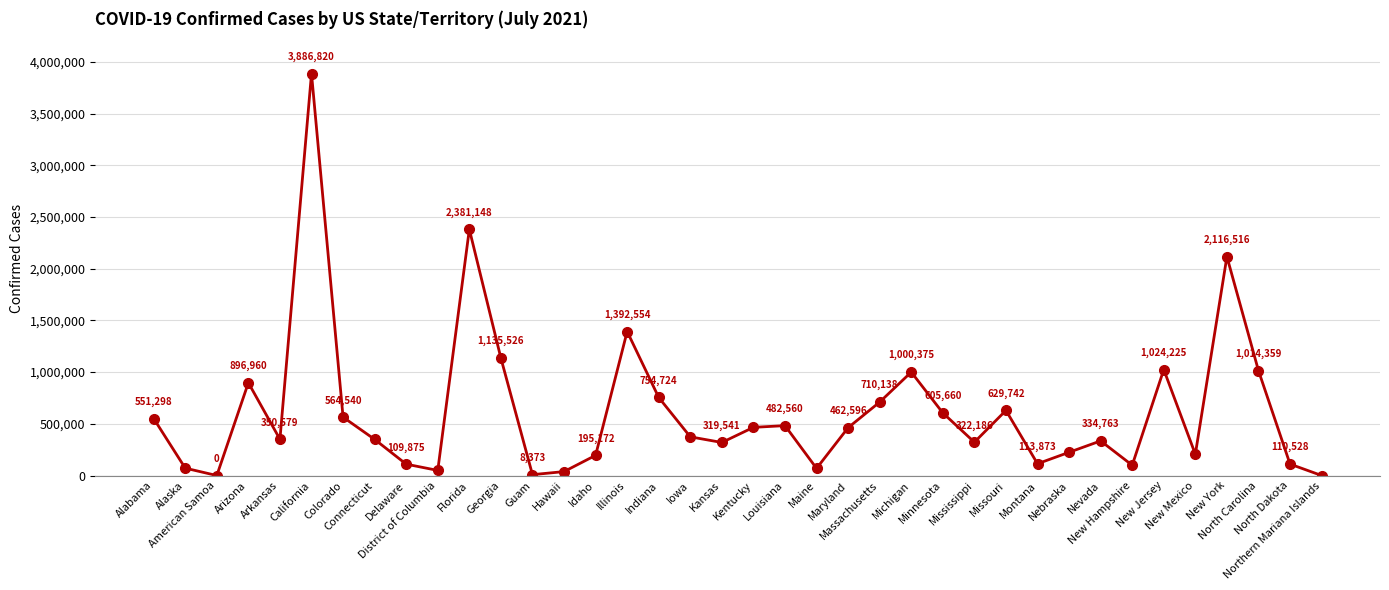

How many points are lower than both their immediate neighbors (excluding endpoints)?

10